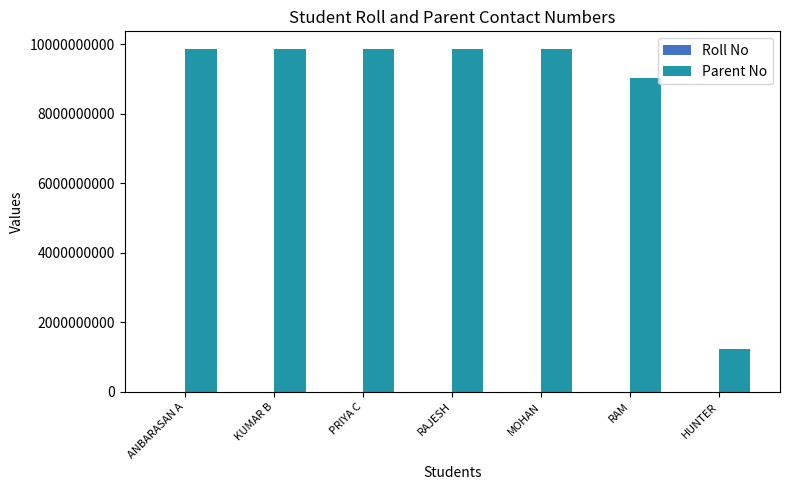

What is the sum of the Parent No values at RAM and ANBARASAN A?

18901756417